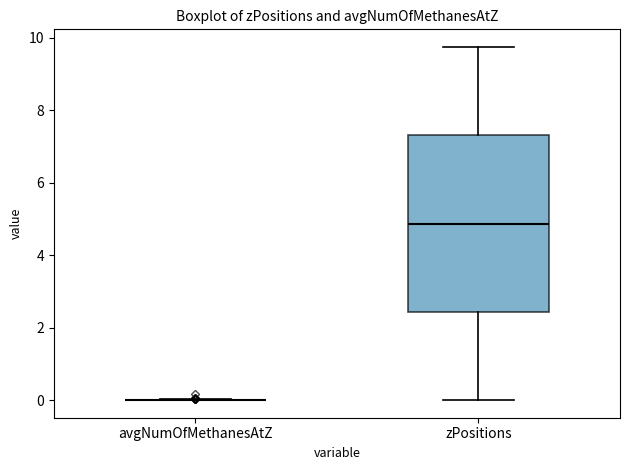

Reading left to right, read every box against the y-axis: the position of its median line, the range the box covers, and the ends of its whiskers. The values are not printed on the chart, so give them approximately, as read against the axis.

avgNumOfMethanesAtZ: box collapsed to a line at 0.0, whiskers 0.0 to 0.0
zPositions: median 4.8, box 2.4 to 7.4, whiskers 0.0 to 9.8